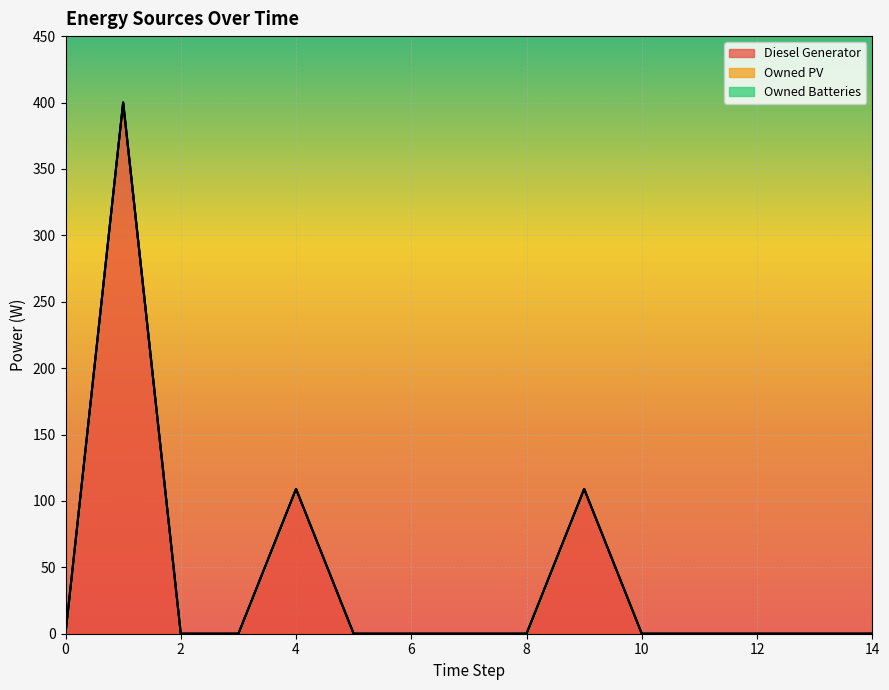

Rank the series by their maximum value, from lowest to highest.

Owned PV, Owned Batteries, Diesel Generator